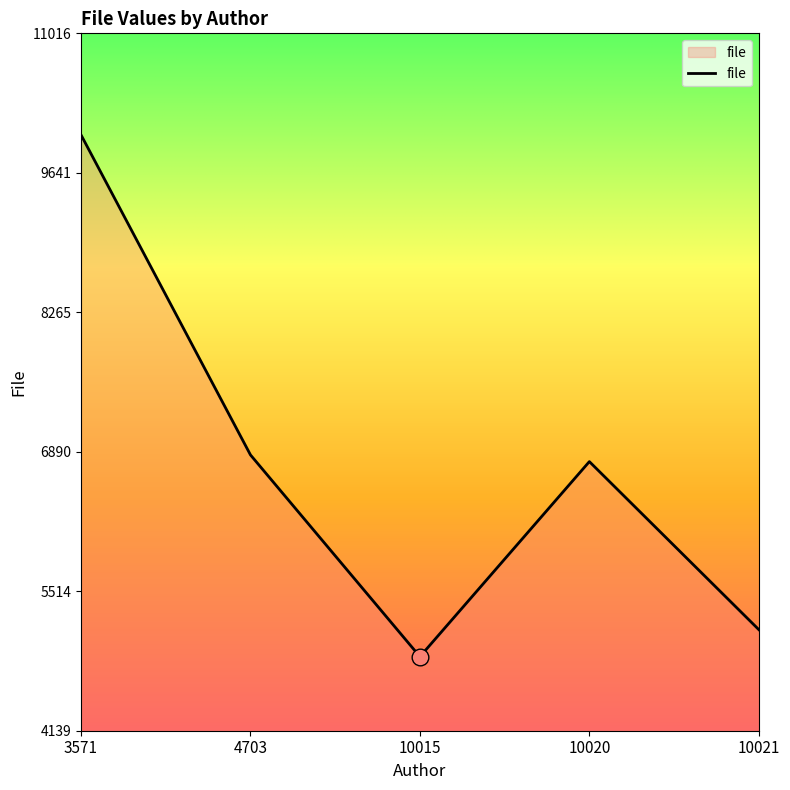

Is it true that the value at 4703 is 6859.0?

True